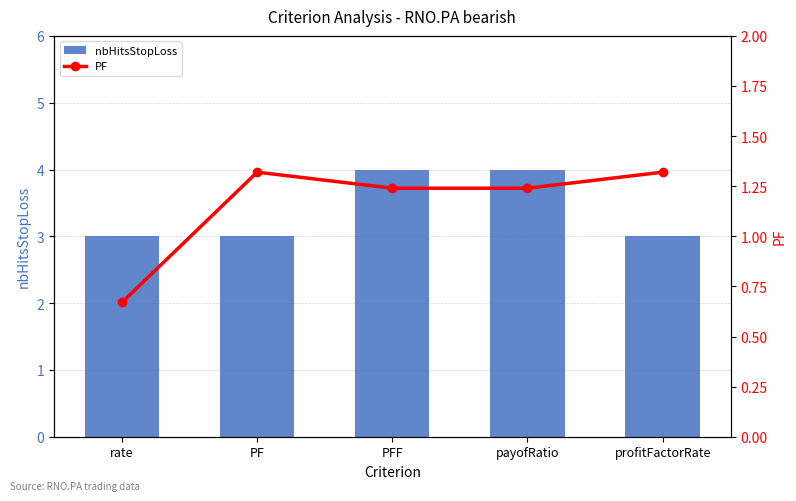

What is the difference between the highest and lowest values at PFF?

2.8